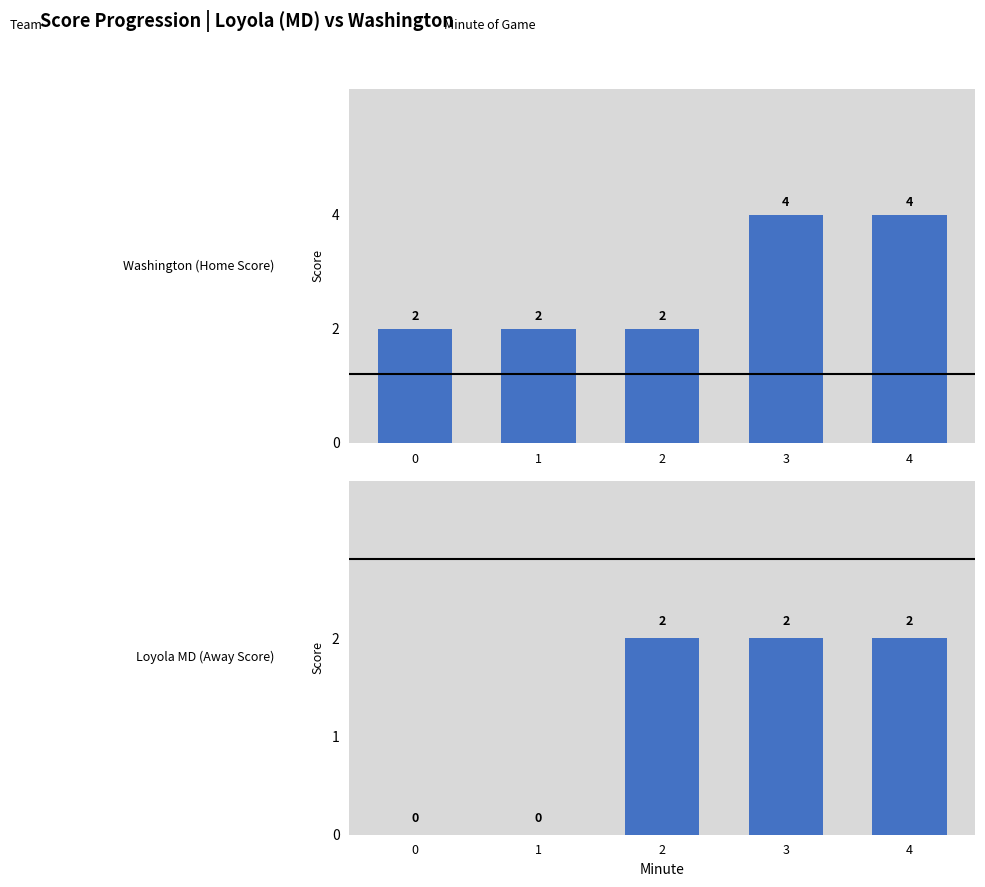

Count the number of categories in the chart.

5